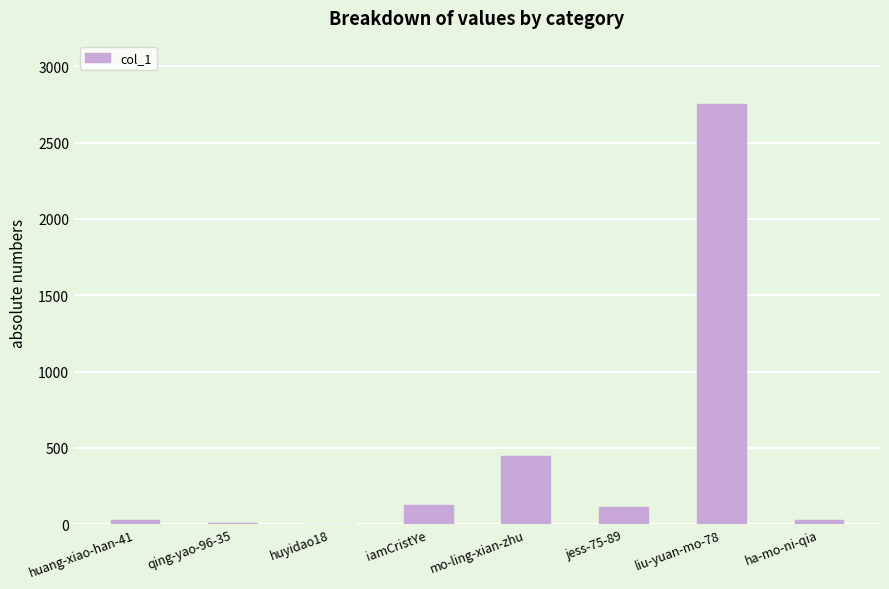

Read the value at huang-xiao-han-41, to the nearest 10.

30